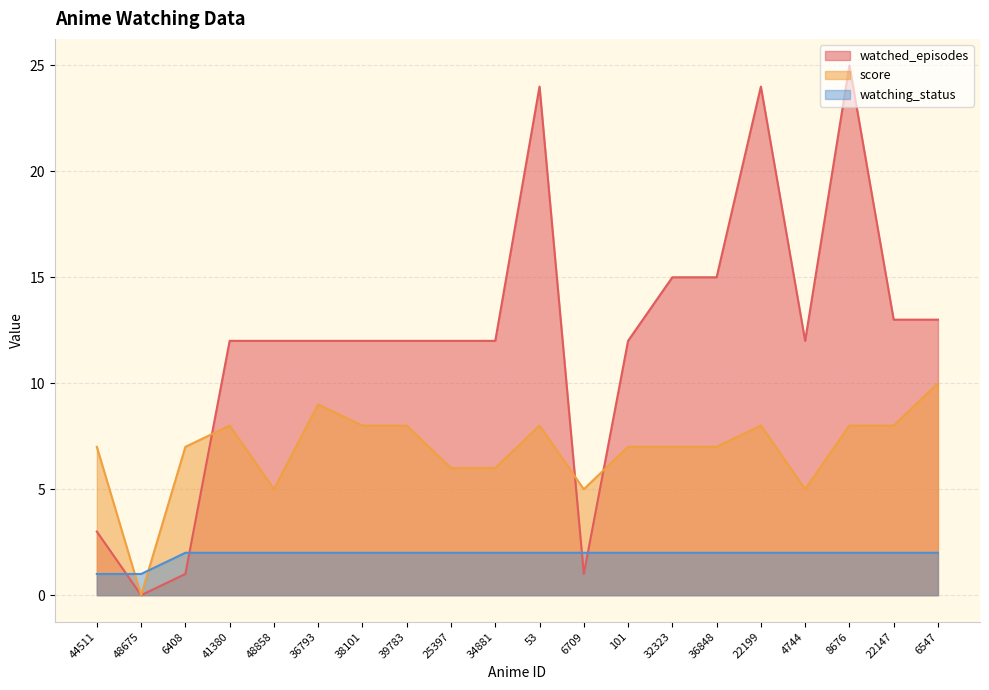

Where is the first local minimum for watched_episodes?

48675